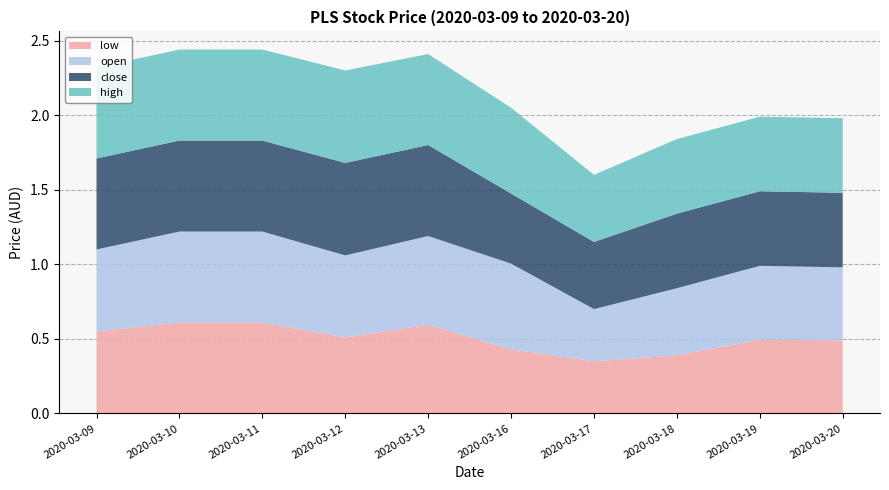

Reading right to left, what are all the values shown in this chart?

low: 2020-03-20=0.5	2020-03-19=0.5	2020-03-18=0.4	2020-03-17=0.3	2020-03-16=0.4	2020-03-13=0.6	2020-03-12=0.5	2020-03-11=0.6	2020-03-10=0.6	2020-03-09=0.6
open: 2020-03-20=0.5	2020-03-19=0.5	2020-03-18=0.5	2020-03-17=0.3	2020-03-16=0.6	2020-03-13=0.6	2020-03-12=0.6	2020-03-11=0.6	2020-03-10=0.6	2020-03-09=0.6
close: 2020-03-20=0.5	2020-03-19=0.5	2020-03-18=0.5	2020-03-17=0.5	2020-03-16=0.5	2020-03-13=0.6	2020-03-12=0.6	2020-03-11=0.6	2020-03-10=0.6	2020-03-09=0.6
high: 2020-03-20=0.5	2020-03-19=0.5	2020-03-18=0.5	2020-03-17=0.5	2020-03-16=0.6	2020-03-13=0.6	2020-03-12=0.6	2020-03-11=0.6	2020-03-10=0.6	2020-03-09=0.6